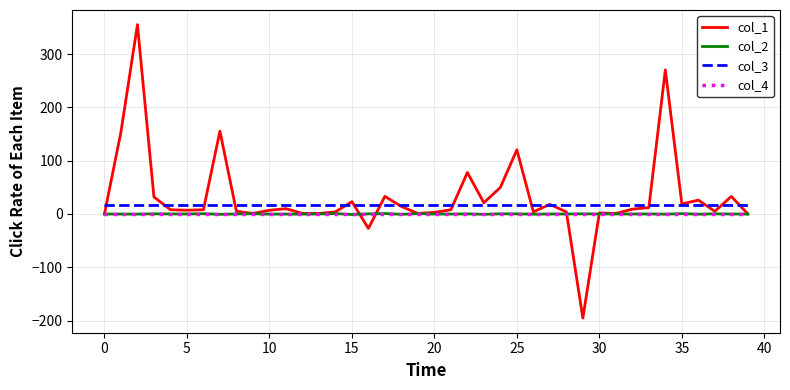

True or false: col_3 and col_4 cross at least once.

False